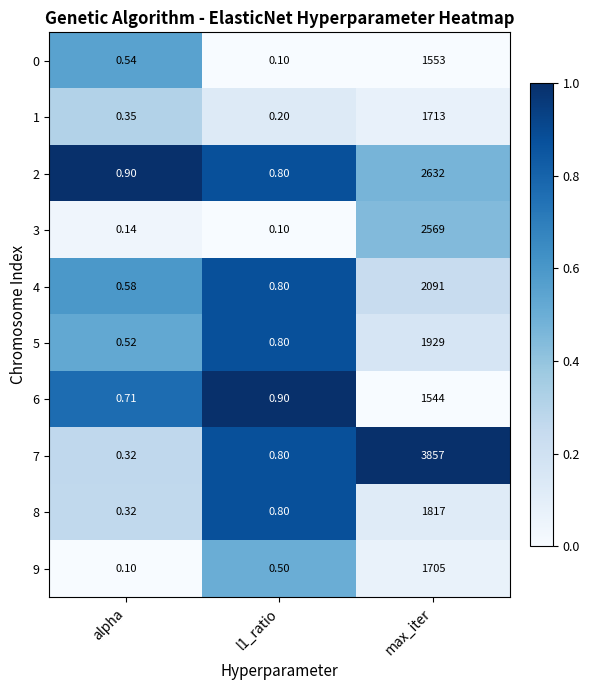

At which category is the sum across all series the highest?

max_iter